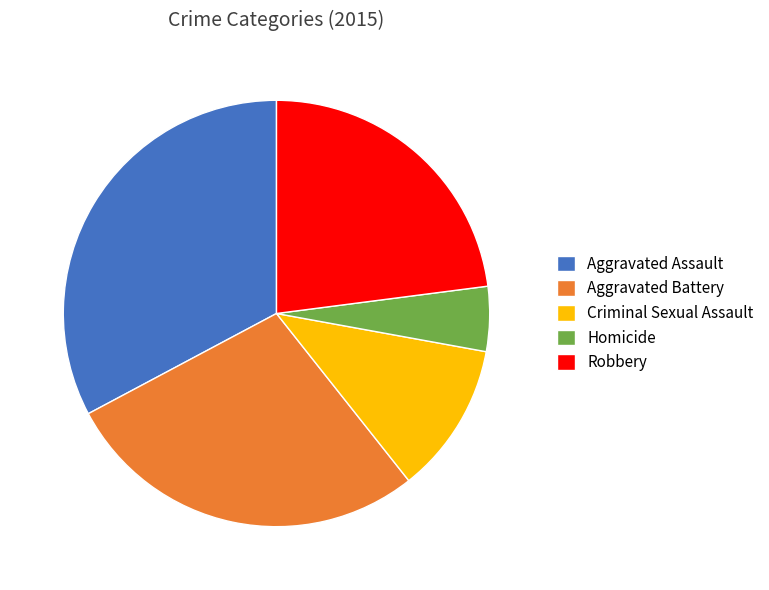

Which slice is the smallest?

Homicide